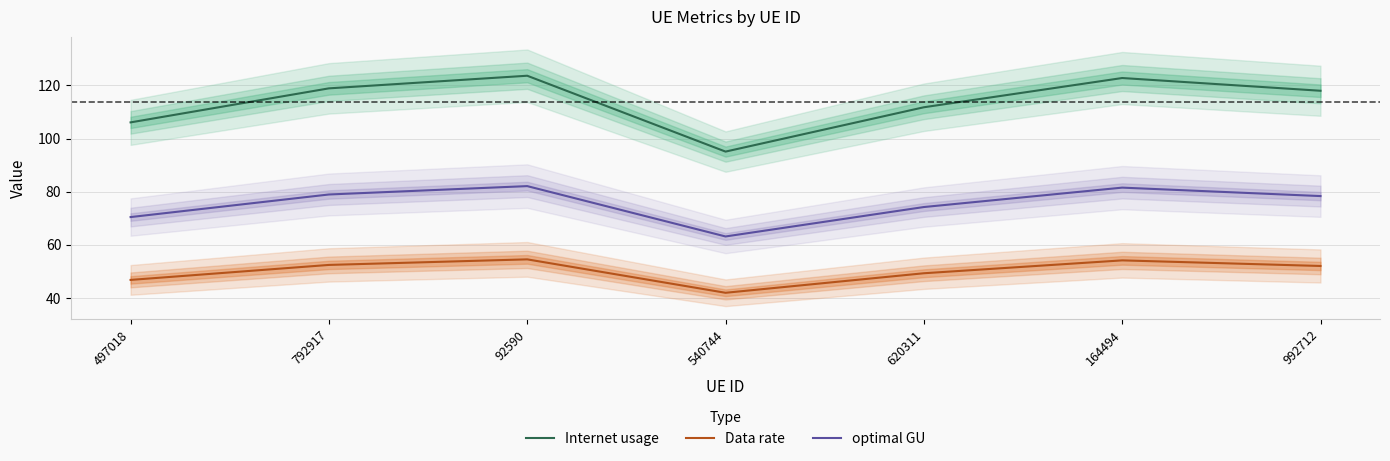

In optimal GU, how many points are lower than both neighbors (excluding endpoints)?

1